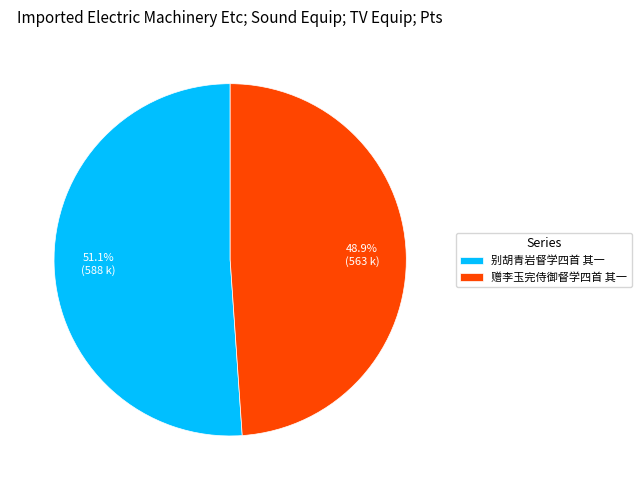

What is the ratio of the value at 别胡青岩督学四首 其一 to the value at 赠李玉完侍御督学四首 其一?

1.0